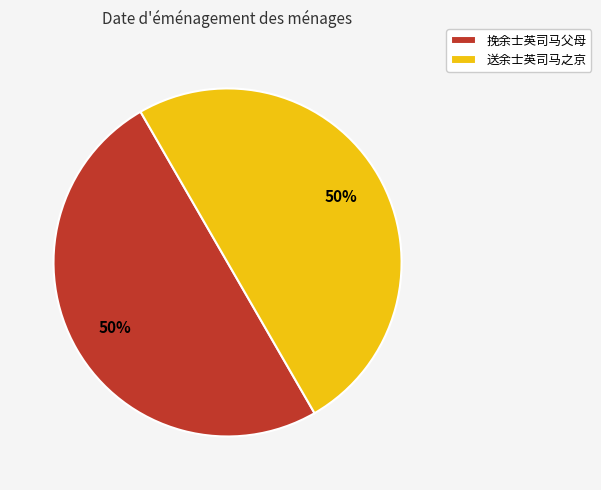

To the nearest percent, what portion does 挽余士英司马父母 represent?

50%